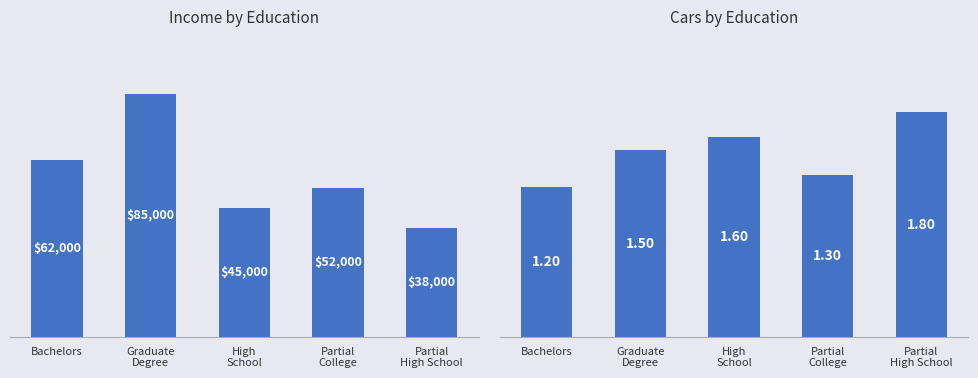

What is the sum of the Income values at Partial
High School and Partial
College?

90000.0